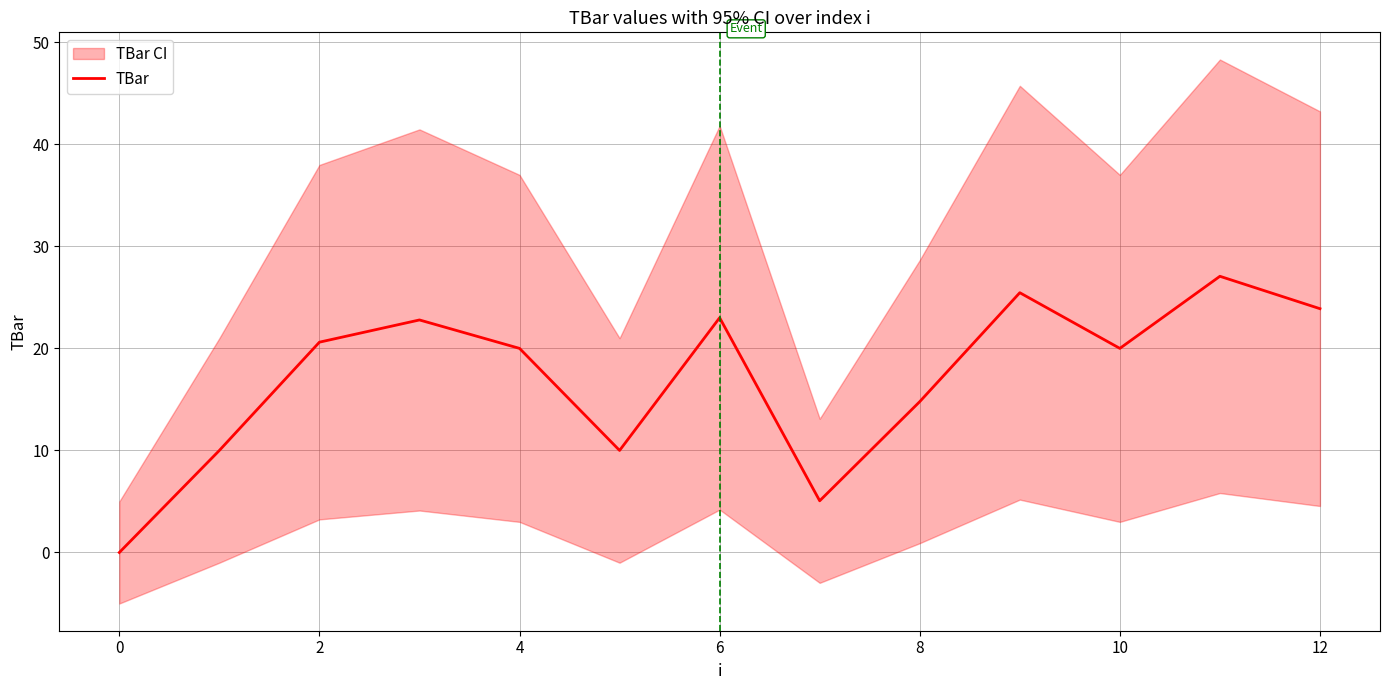

At which label is TBar closest to 13?

8